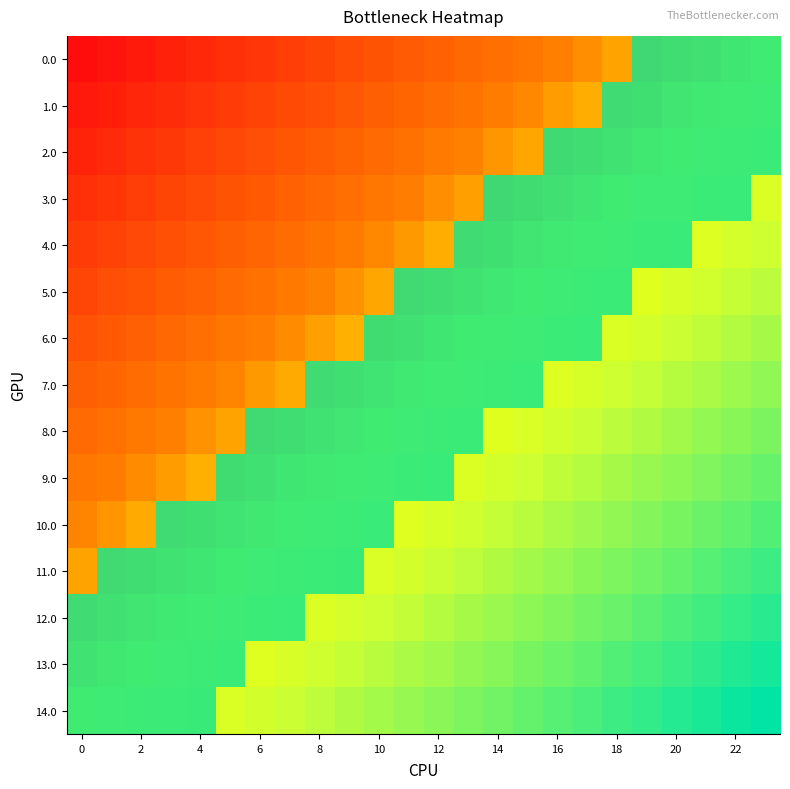

List the series in order of their peak value, lowest first.

0.0, 1.0, 2.0, 3.0, 4.0, 5.0, 6.0, 7.0, 8.0, 9.0, 10.0, 11.0, 12.0, 13.0, 14.0